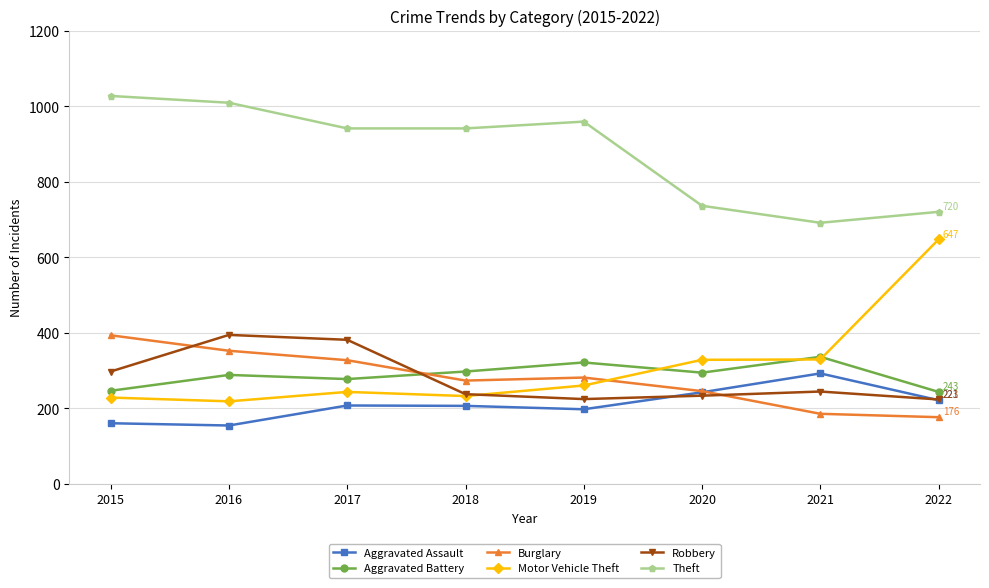

What is the sum of the Theft values at 2016 and 2020?

1745